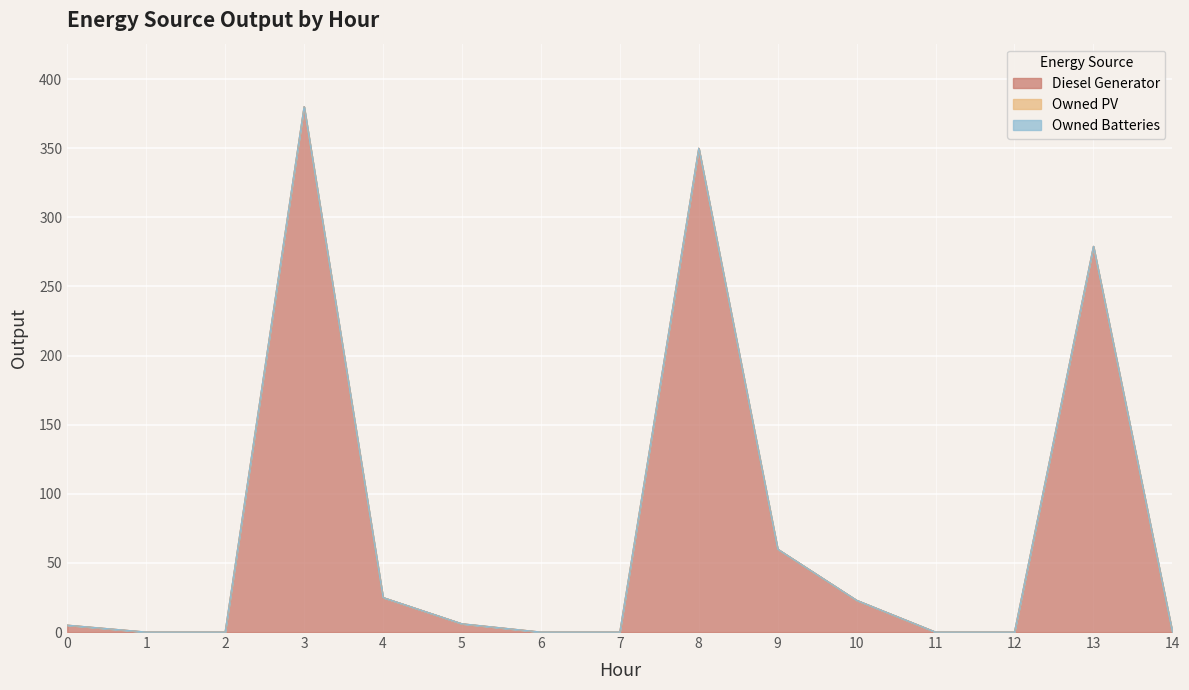

Which series has the largest total across all categories?

Diesel Generator